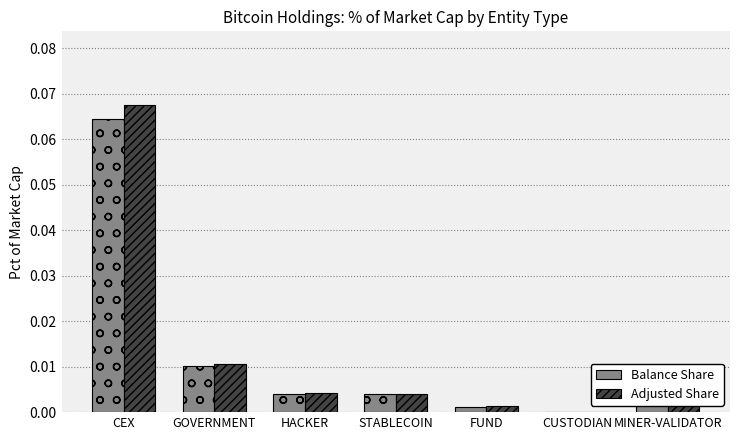

How many series are shown in this chart?

2